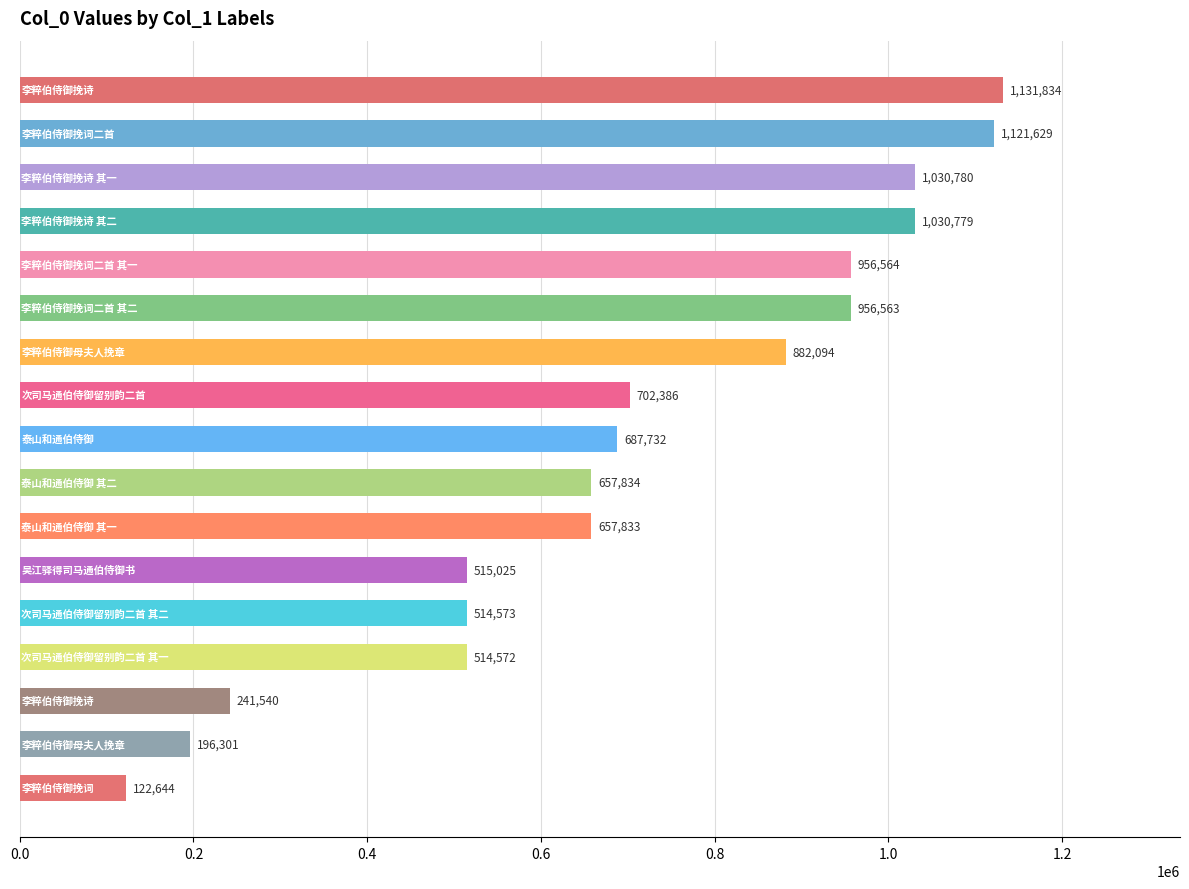

What is the average value?

701217